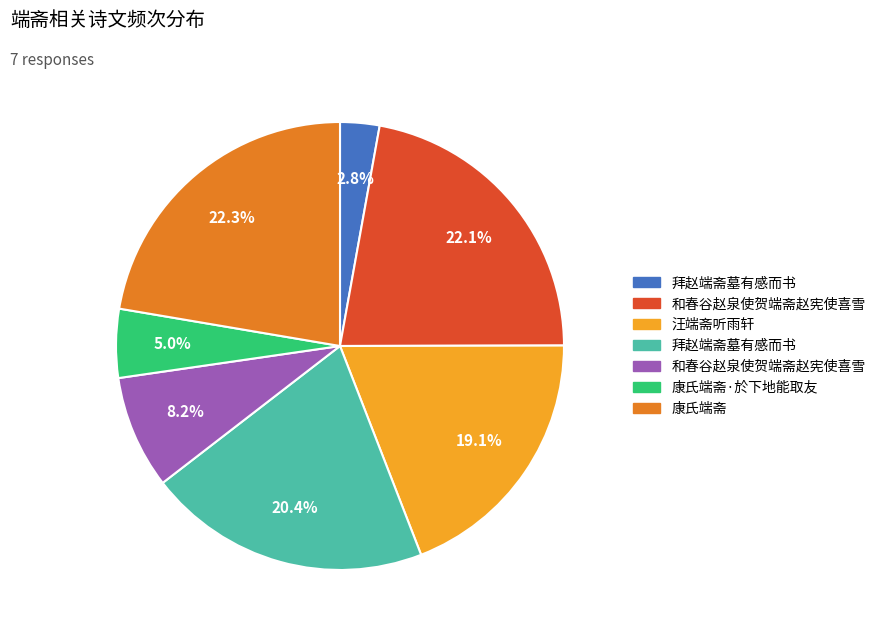

Does any single category account for the majority?

No